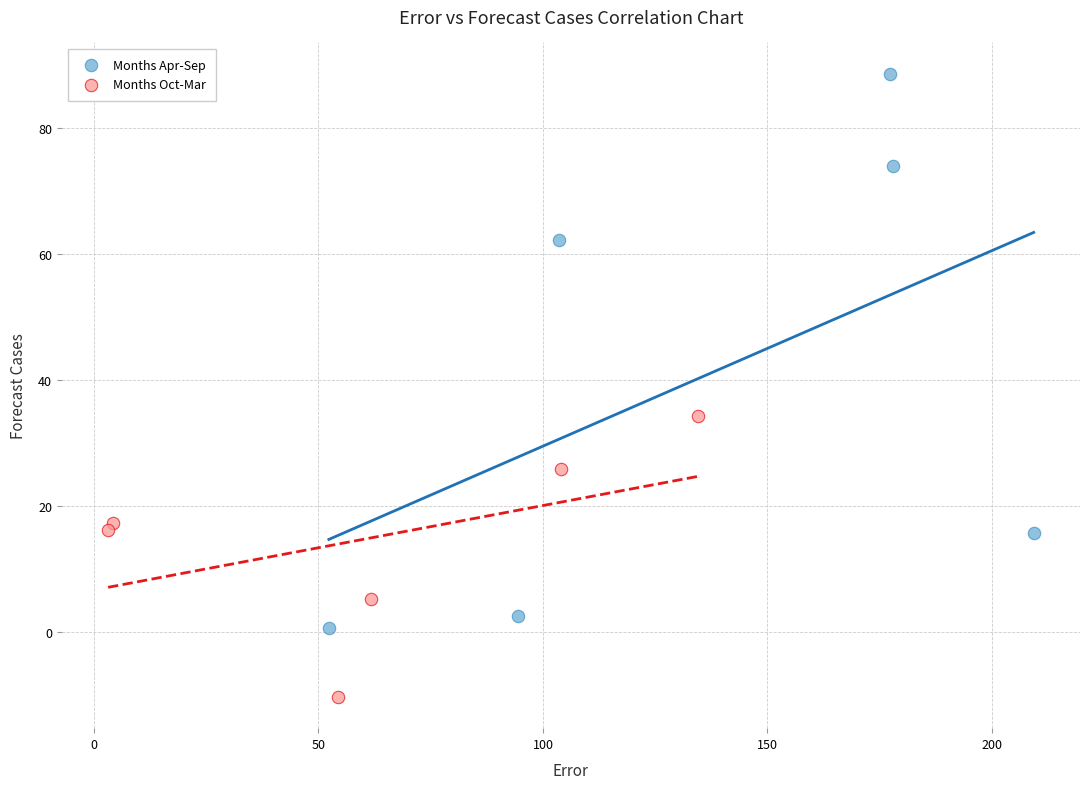

Which series has the largest Y range (max minus min)?

Months Apr-Sep